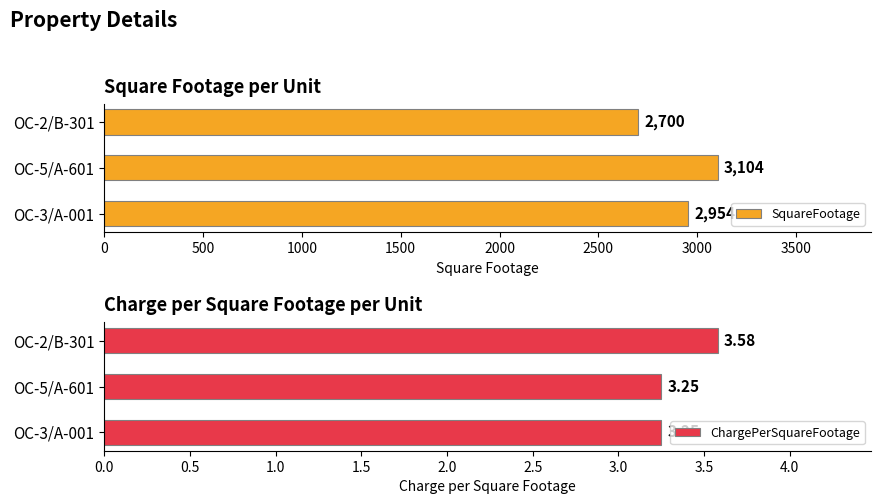

The value of SquareFootage at OC-5/A-601 is 1207. True or false?

False